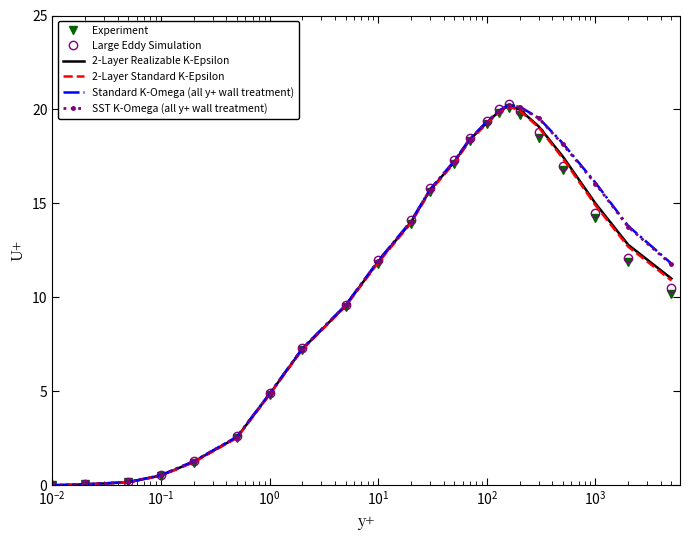

What is the maximum value shown in the chart?

20.3